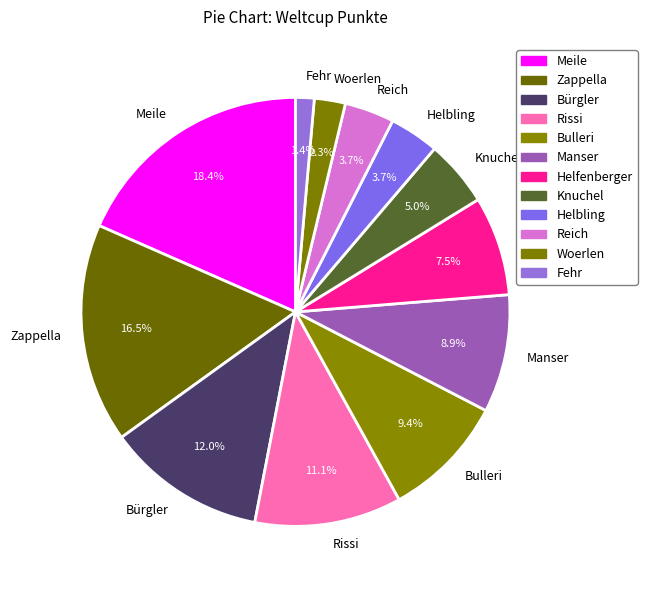

Does Helbling represent more than half of the total?

No